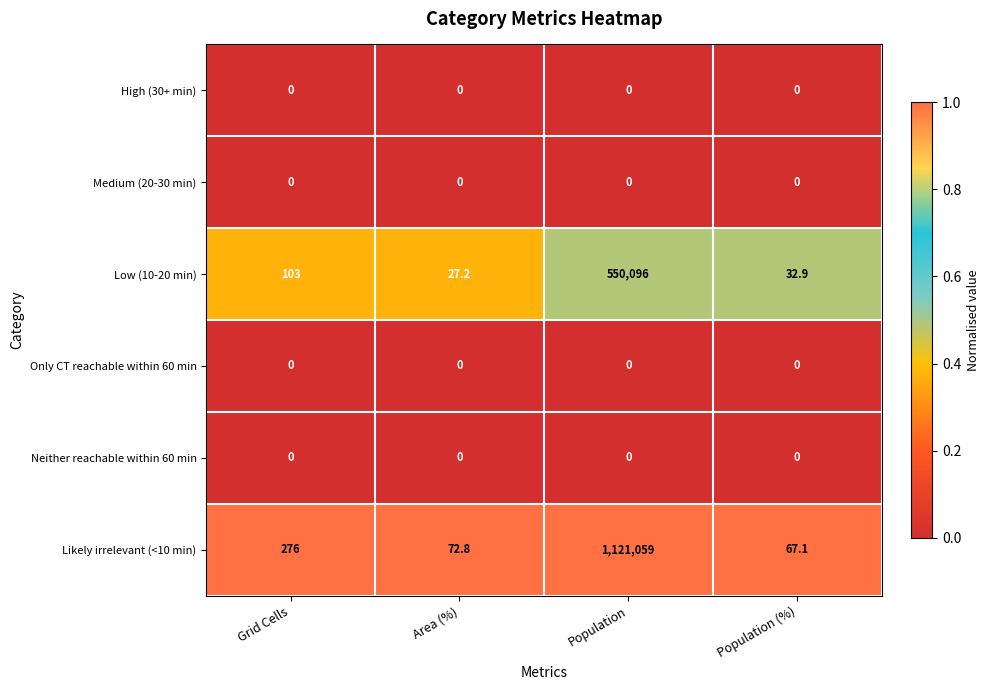

Reading left to right, extract all data points from this chart.

High (30+ min): 0.0	0.0	0.0	0.0
Medium (20-30 min): 0.0	0.0	0.0	0.0
Low (10-20 min): 103.0	27.2	550096.0	32.9
Only CT reachable within 60 min: 0.0	0.0	0.0	0.0
Neither reachable within 60 min: 0.0	0.0	0.0	0.0
Likely irrelevant (<10 min): 276.0	72.8	1121059.0	67.1